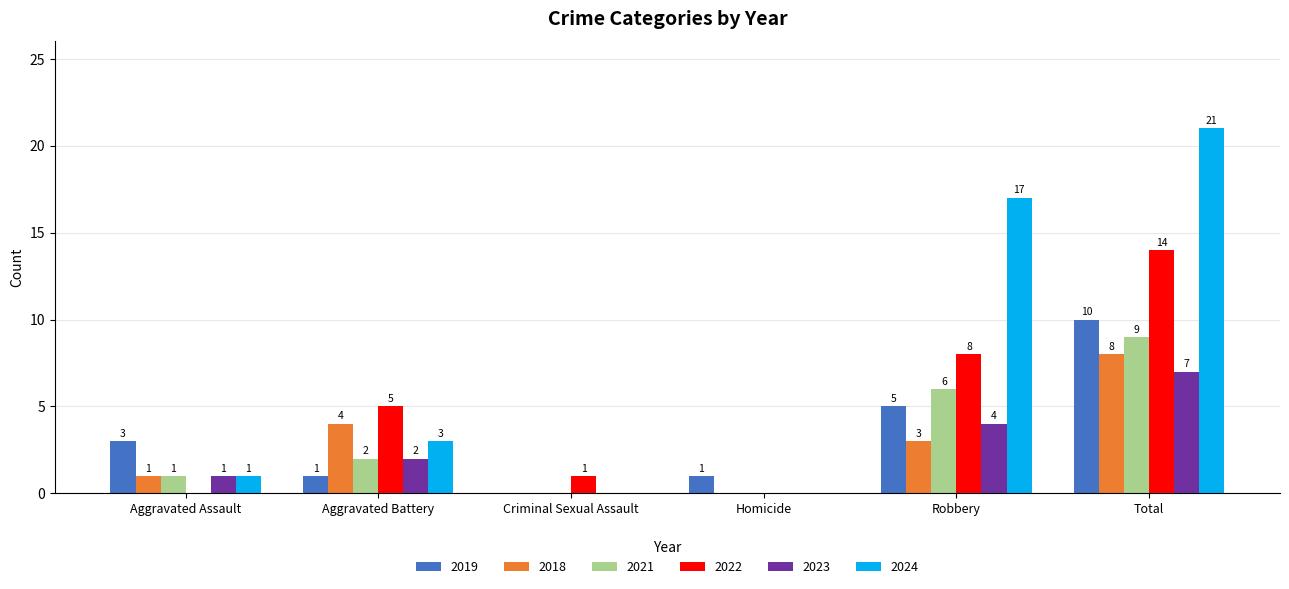

Count the 2023 values in the range 0 to 4.

5